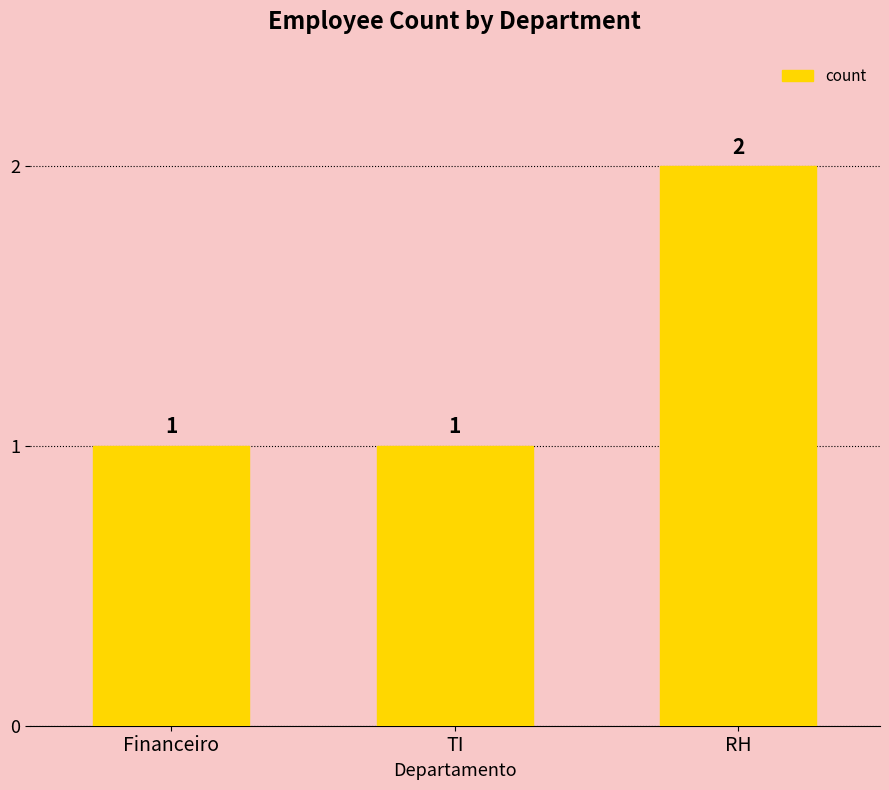

Which category has the highest value across all series?

RH